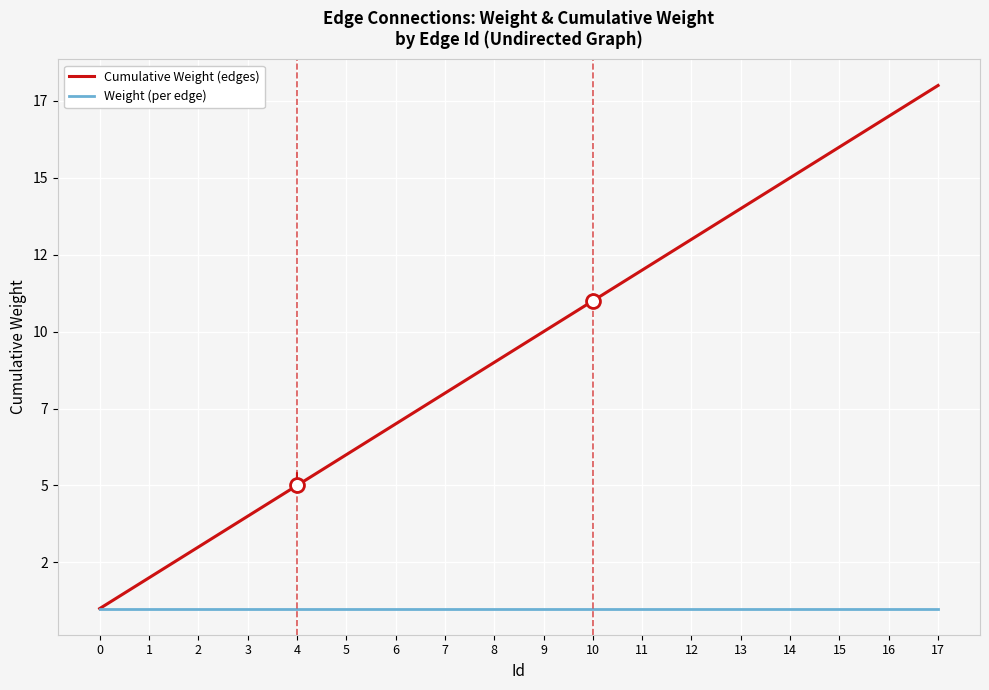

Does the chart have visible grid lines?

Yes